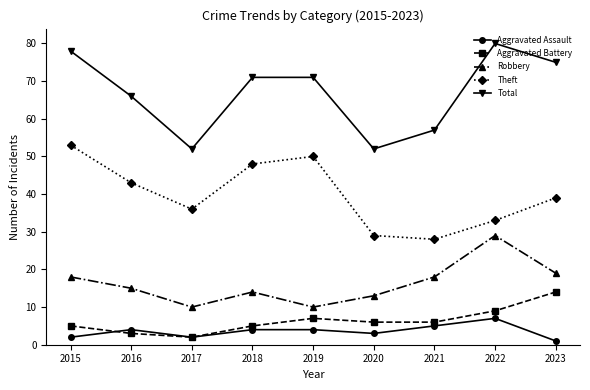

Read the Aggravated Battery value at 2018.

5